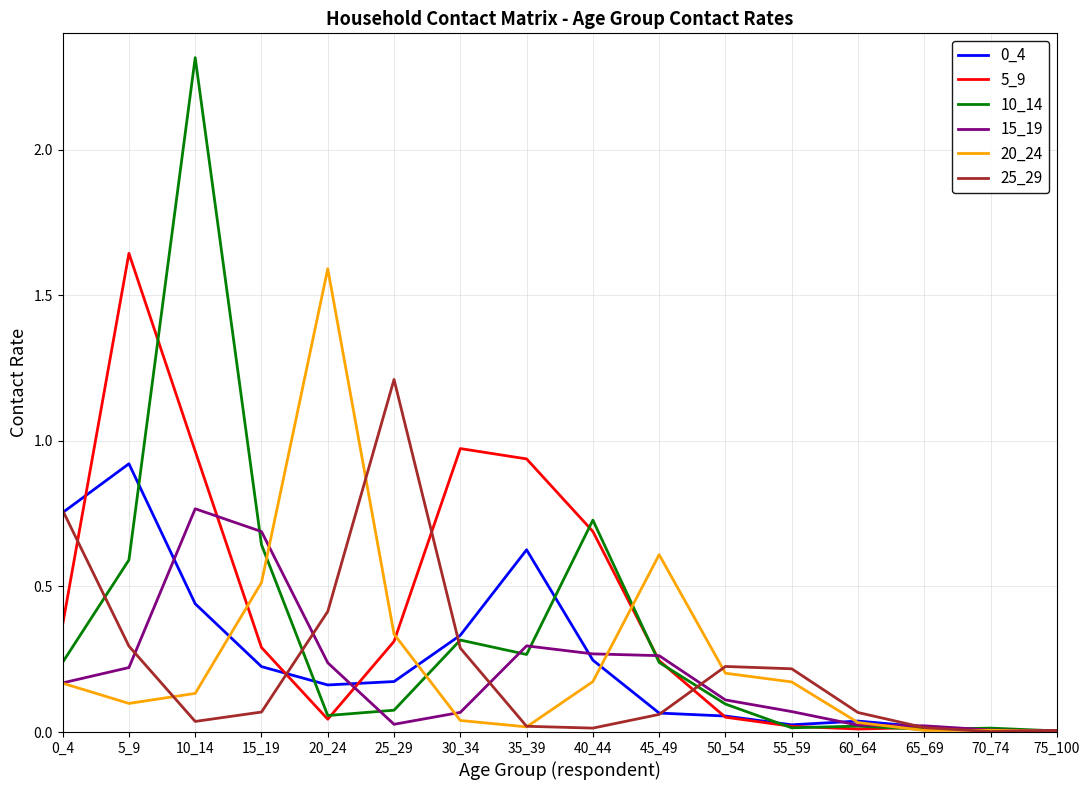

Which series has the largest range (max minus min)?

10_14